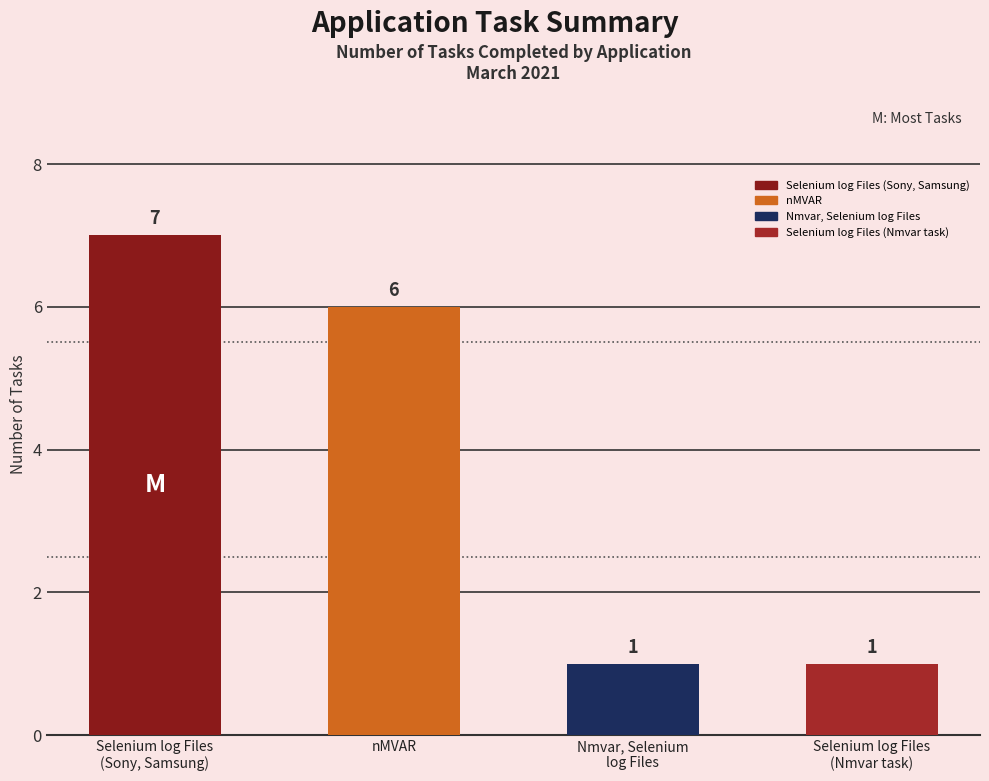

What is the change in value from nMVAR to Selenium log Files
(Nmvar task)?

-5